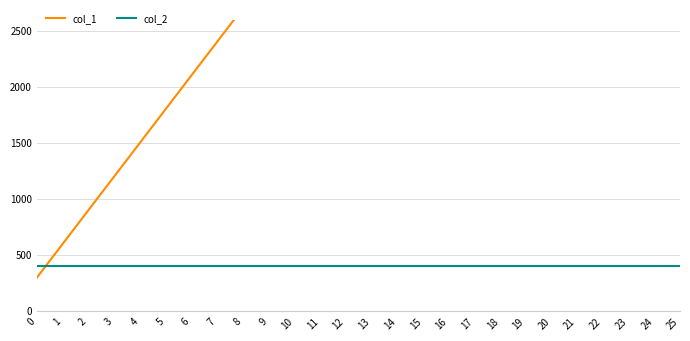

Rank the series by their average value, from lowest to highest.

col_2, col_1